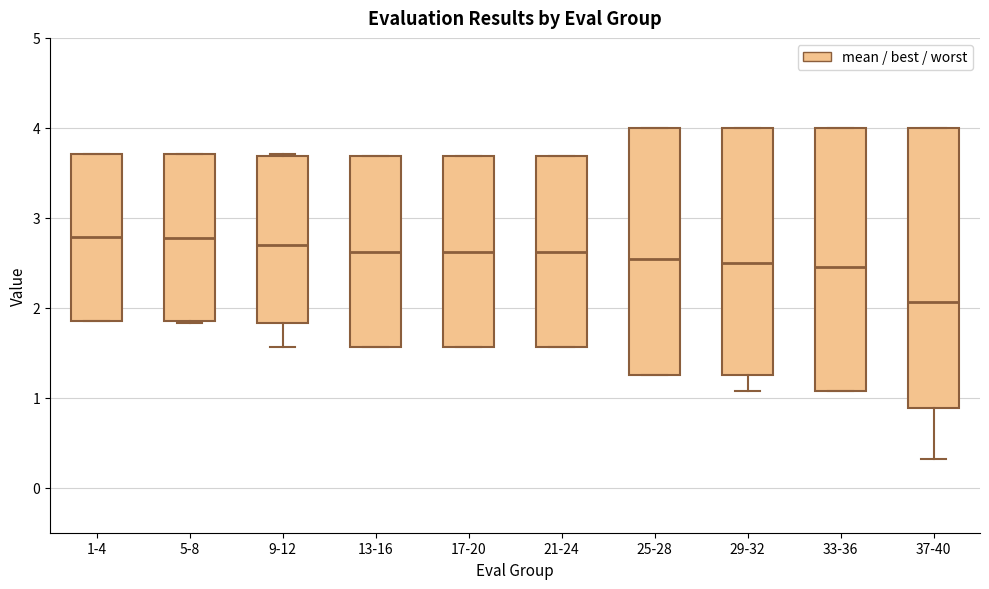

Which box has the lowest median line?

37-40